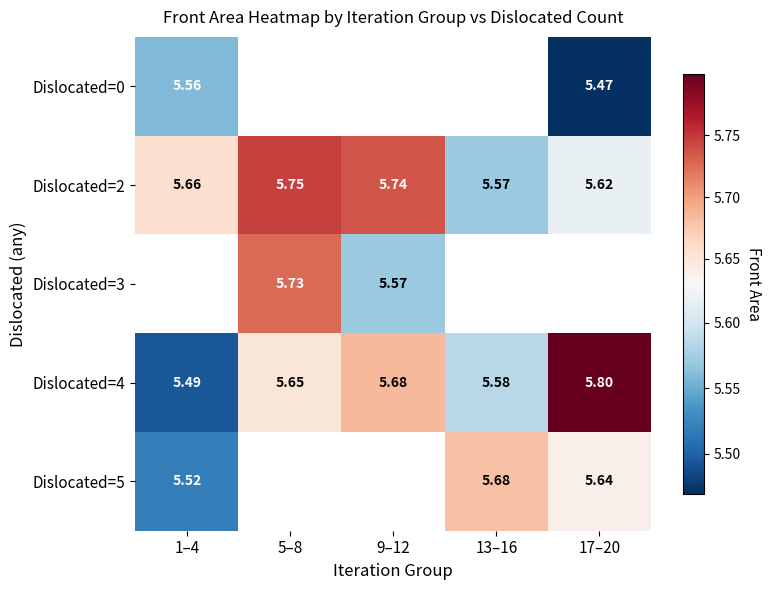

Where is Dislocated=2 nearest to the value 5?

13–16